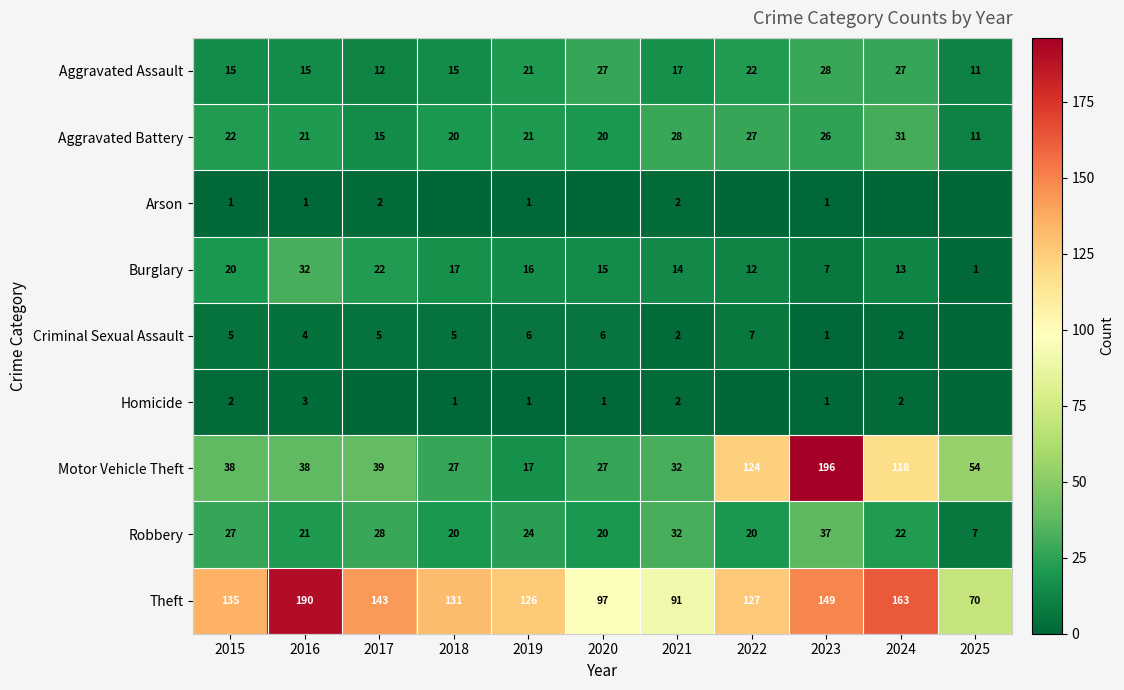

The value of Criminal Sexual Assault at 2016 is 4. True or false?

True